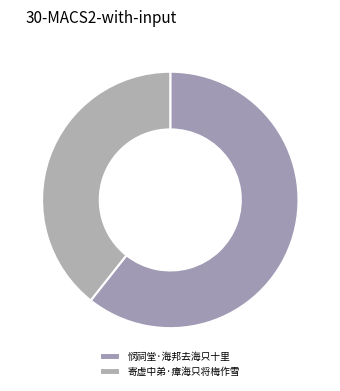

Is the sum of 寄虚中弟·瘴海只将梅作雪 and 悯祠堂·海邦去海只十里 greater than half?

Yes